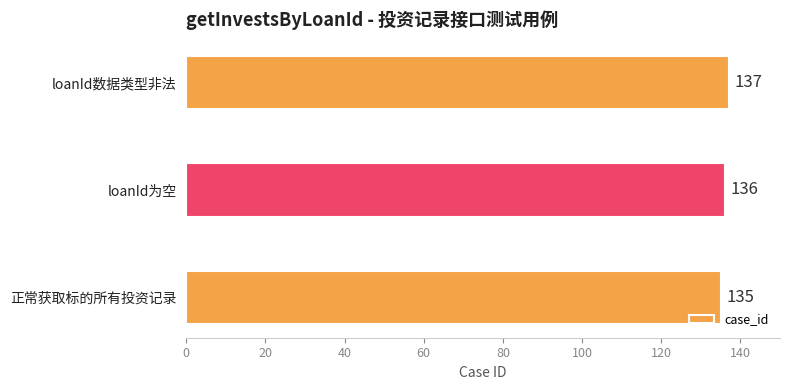

Are the bars grouped side by side (vs. stacked)?

No